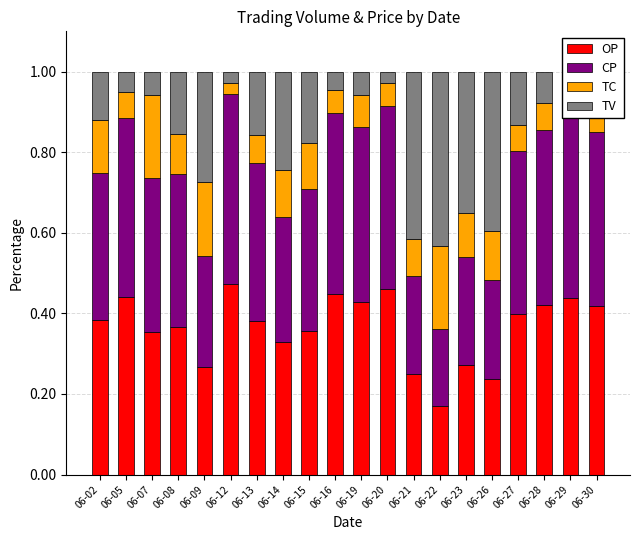

How many data points does each series have?

20